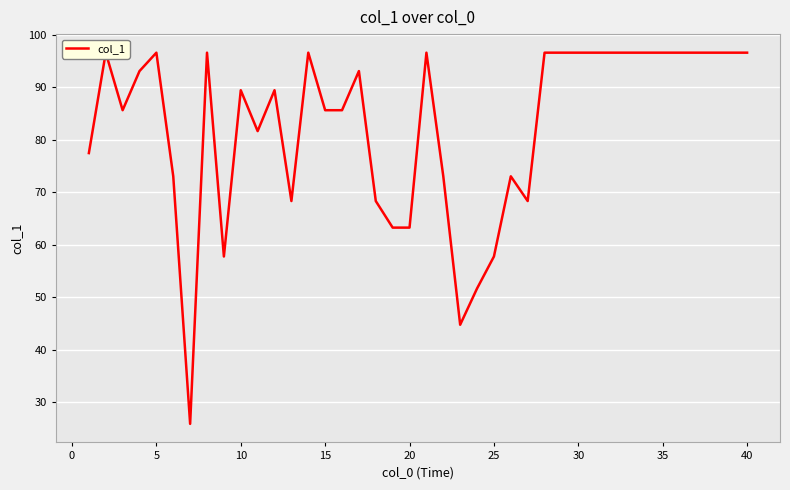

How many series are shown in this chart?

1